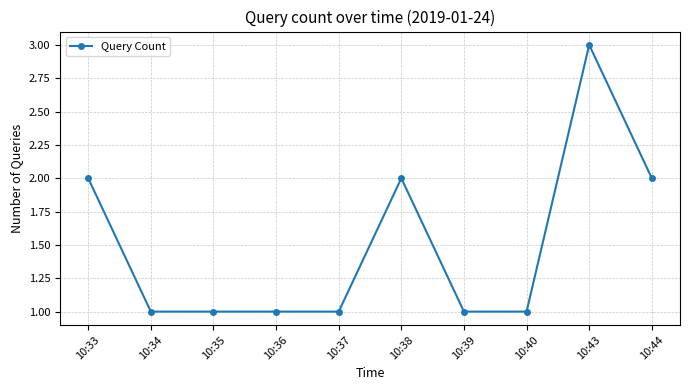

True or false: the data has more than 1 interior local peaks.

True